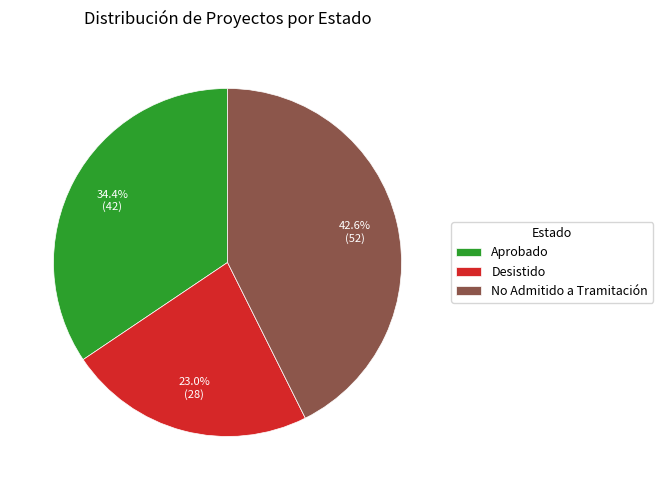

To the nearest percent, what is the average slice percentage?

33%